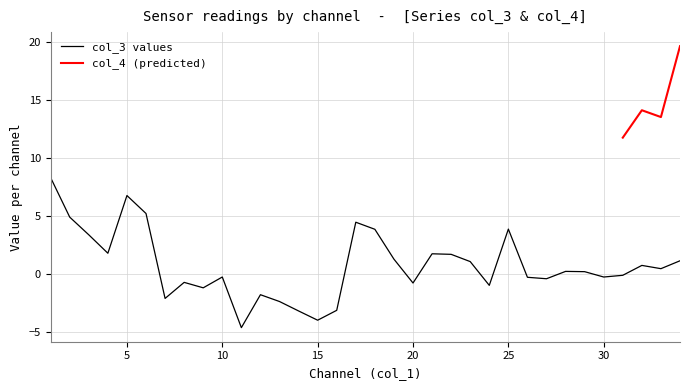

How many data points are less than 0?

16